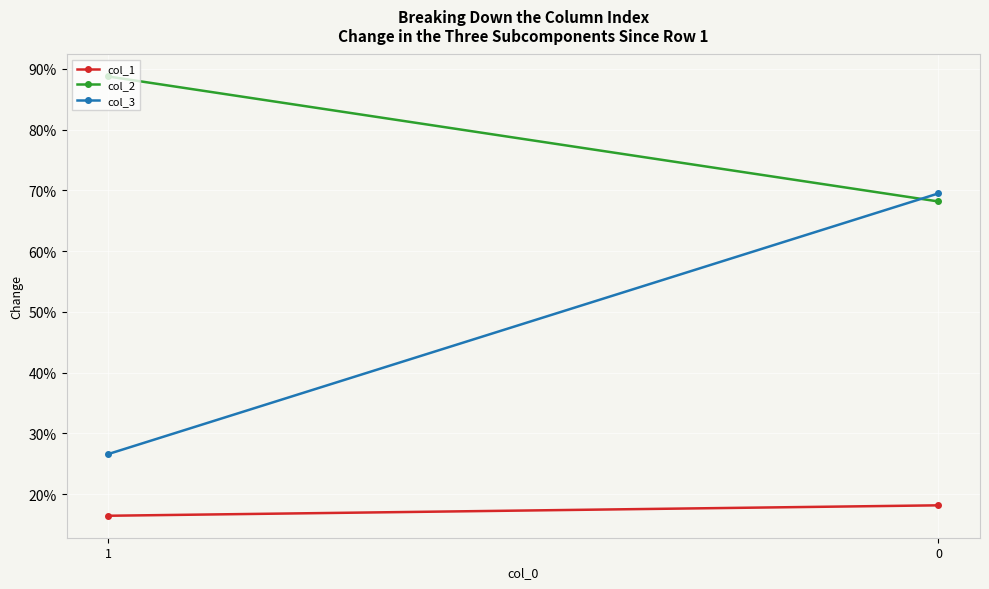

True or false: col_1 has a value of 0.2 at 1.

True